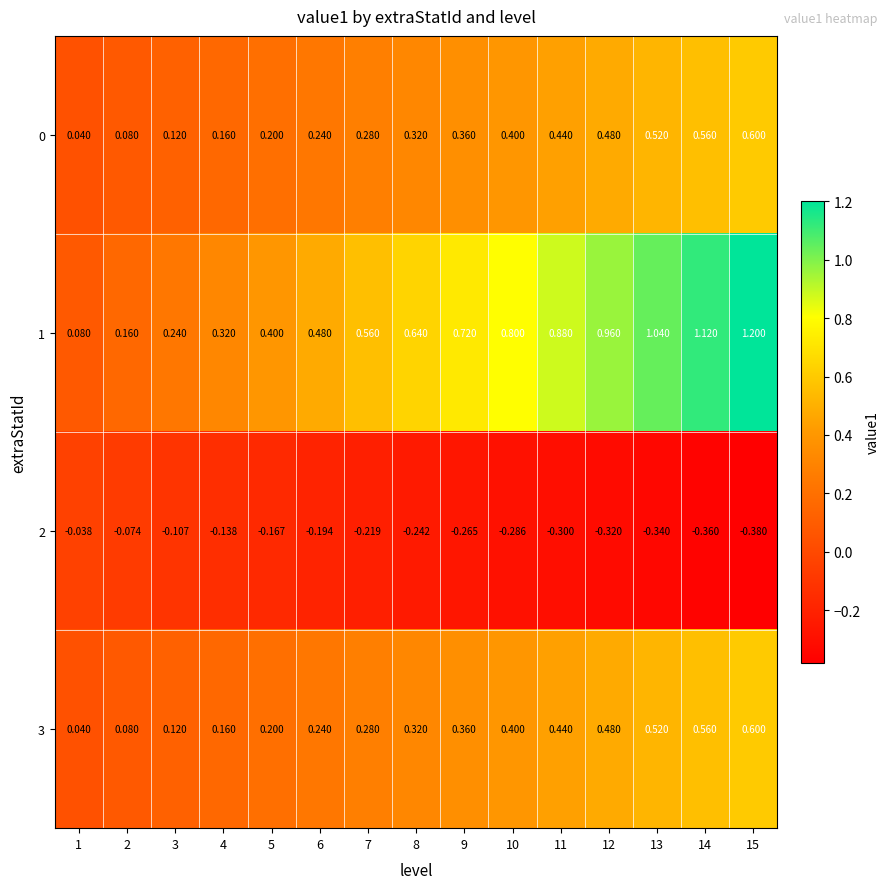

Is the value of 2 at 10 greater than the value of 1 at 12?

No